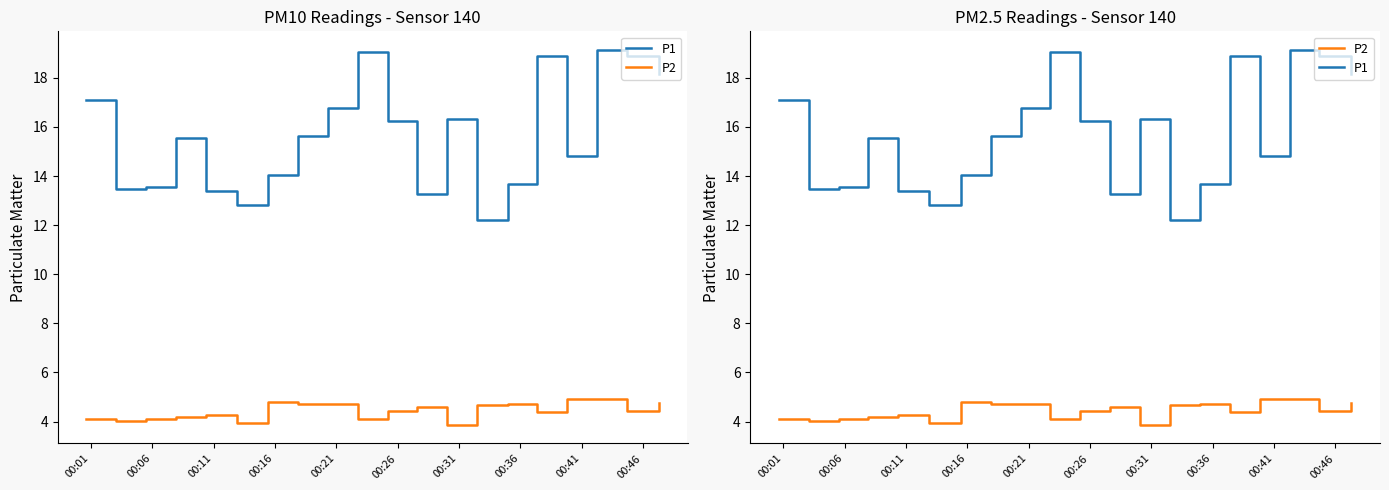

Which series has the largest range (max minus min)?

P1